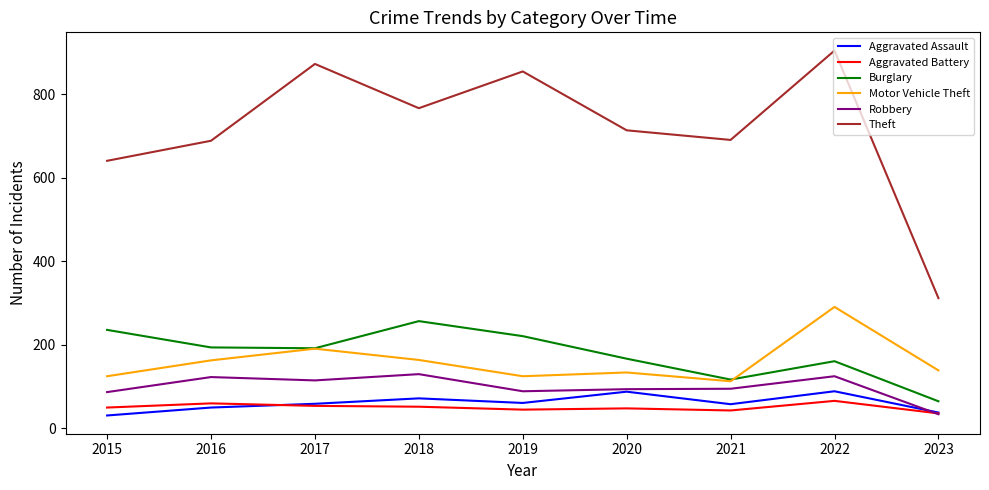

Where is the first local minimum for Motor Vehicle Theft?

2019